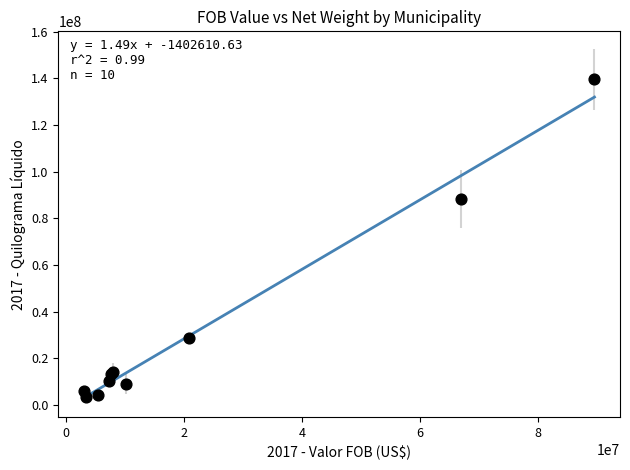

What Y value in the scatter plot is closest to 71408567?

88144085